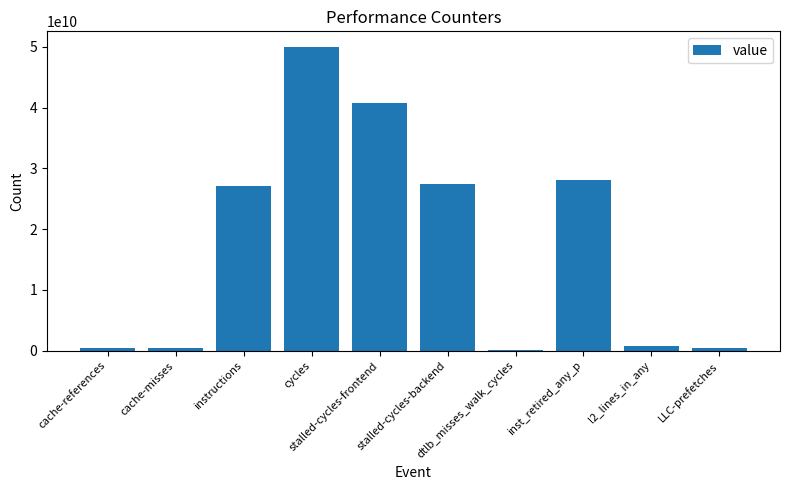

What is the difference between the maximum and minimum values?

49887913909